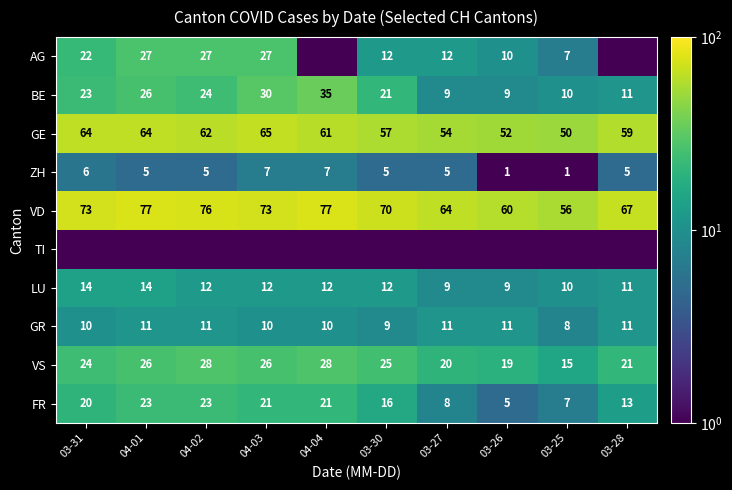

Where does the ZH series first go above 5?

03-31